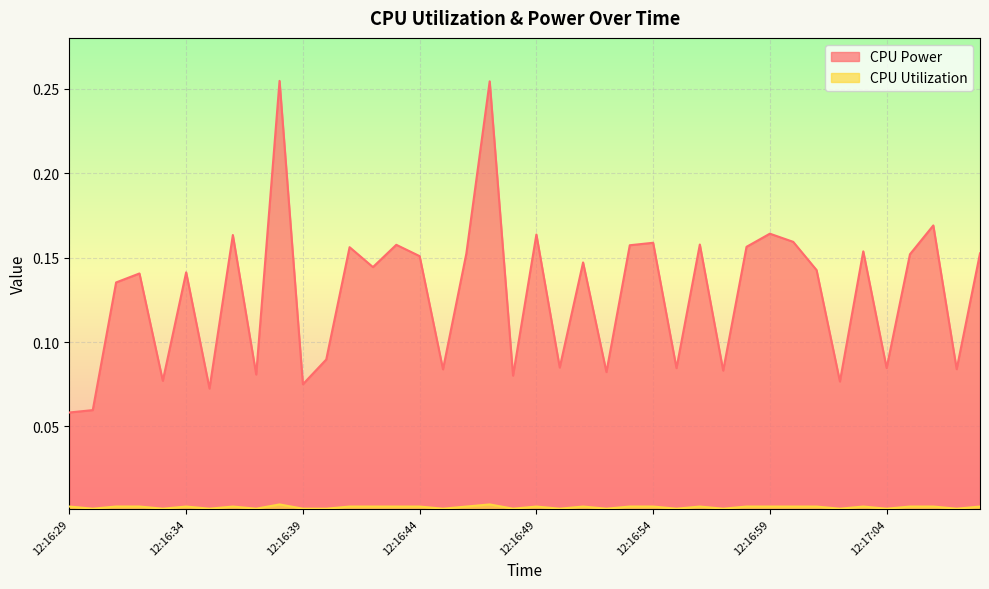

At which category is the sum across all series the highest?

12:16:38